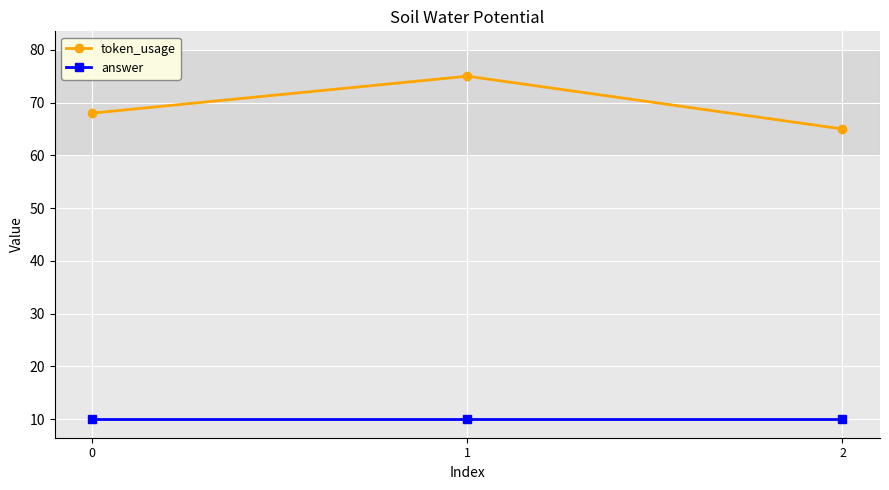

What is the approximate value of answer at 0?

10